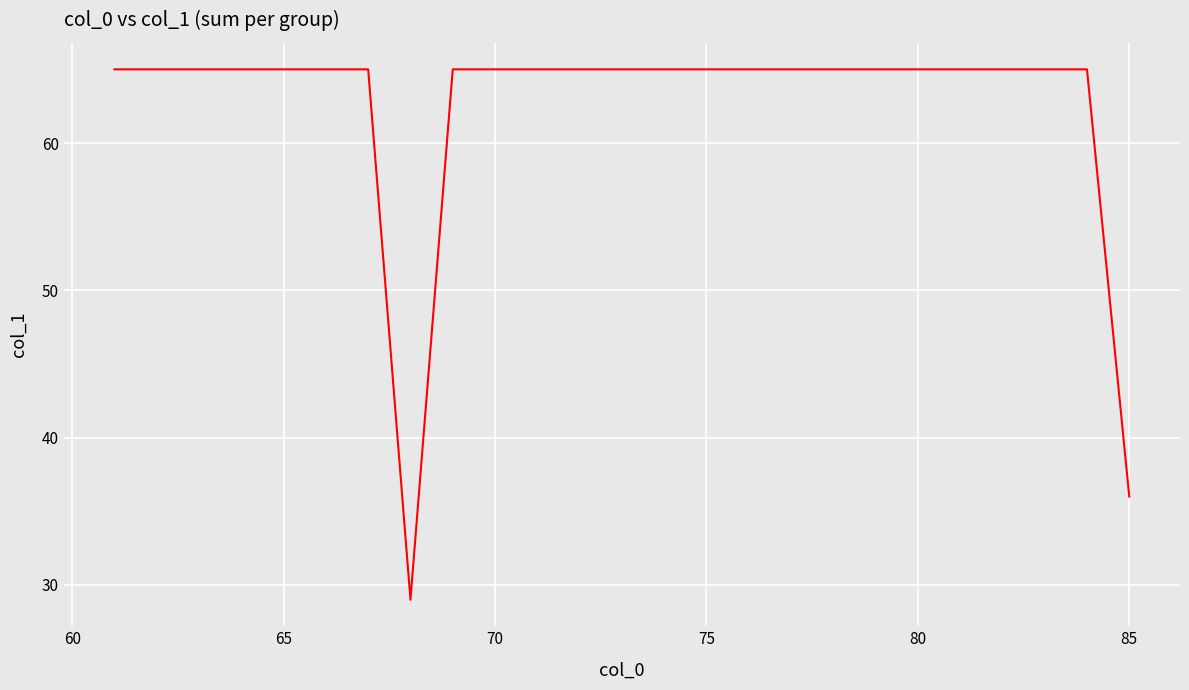

What is the maximum value shown in the chart?

65